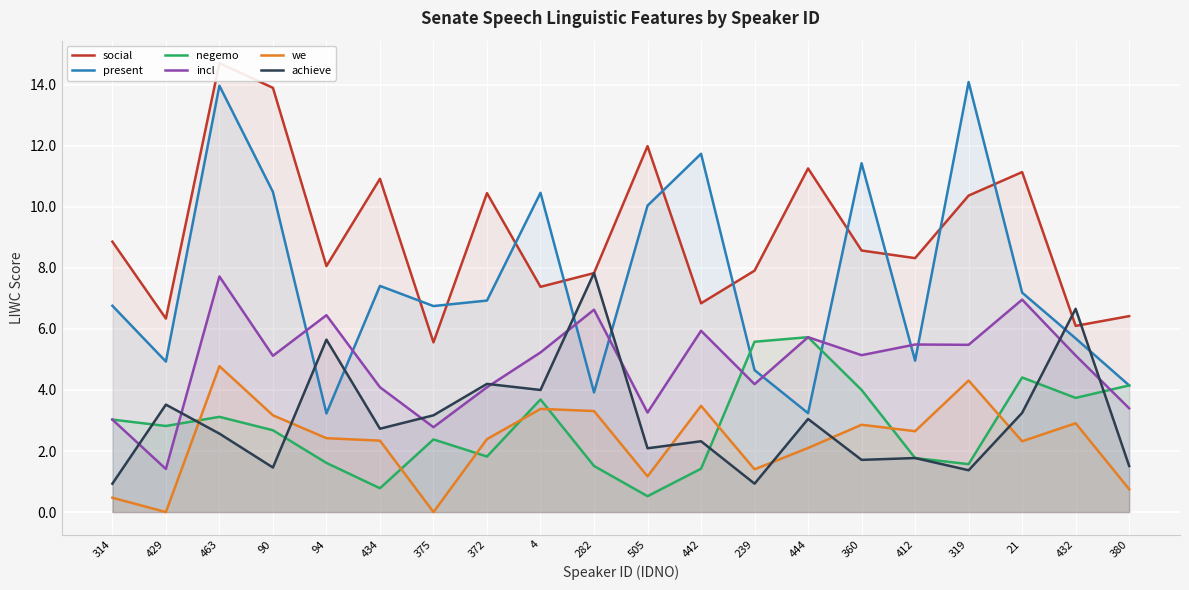

Reading left to right, list all the values displayed in this chart.

social: 314=8.9	429=6.3	463=14.7	90=13.9	94=8.1	434=10.9	375=5.6	372=10.4	4=7.4	282=7.8	505=12.0	442=6.8	239=7.9	444=11.3	360=8.6	412=8.3	319=10.4	21=11.1	432=6.1	380=6.4
present: 314=6.8	429=4.9	463=14.0	90=10.5	94=3.2	434=7.4	375=6.8	372=6.9	4=10.5	282=3.9	505=10.0	442=11.7	239=4.7	444=3.2	360=11.4	412=5.0	319=14.1	21=7.2	432=5.7	380=4.2
negemo: 314=3.0	429=2.8	463=3.1	90=2.7	94=1.6	434=0.8	375=2.4	372=1.8	4=3.7	282=1.5	505=0.5	442=1.4	239=5.6	444=5.7	360=4.0	412=1.8	319=1.6	21=4.4	432=3.7	380=4.2
incl: 314=3.0	429=1.4	463=7.7	90=5.1	94=6.5	434=4.1	375=2.8	372=4.1	4=5.2	282=6.6	505=3.3	442=5.9	239=4.2	444=5.7	360=5.1	412=5.5	319=5.5	21=7.0	432=5.1	380=3.4
we: 314=0.5	429=0.0	463=4.8	90=3.2	94=2.4	434=2.3	375=0.0	372=2.4	4=3.4	282=3.3	505=1.2	442=3.5	239=1.4	444=2.1	360=2.9	412=2.6	319=4.3	21=2.3	432=2.9	380=0.8
achieve: 314=0.9	429=3.5	463=2.6	90=1.5	94=5.7	434=2.7	375=3.2	372=4.2	4=4.0	282=7.8	505=2.1	442=2.3	239=0.9	444=3.0	360=1.7	412=1.8	319=1.4	21=3.2	432=6.7	380=1.5